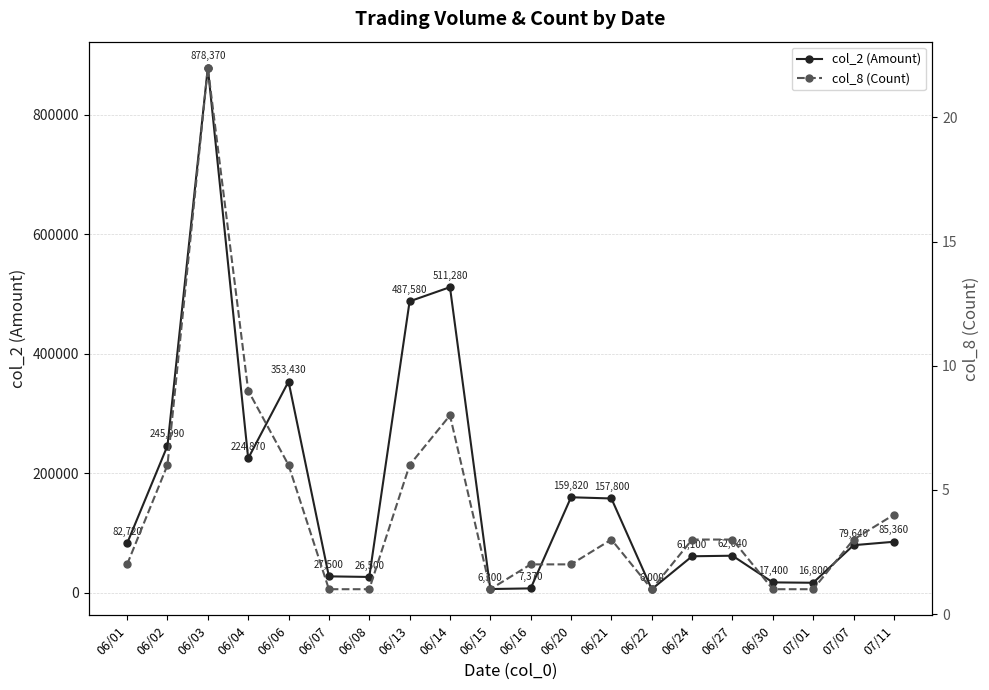

True or false: col_8 (Count) and col_2 (Amount) cross at least once.

False